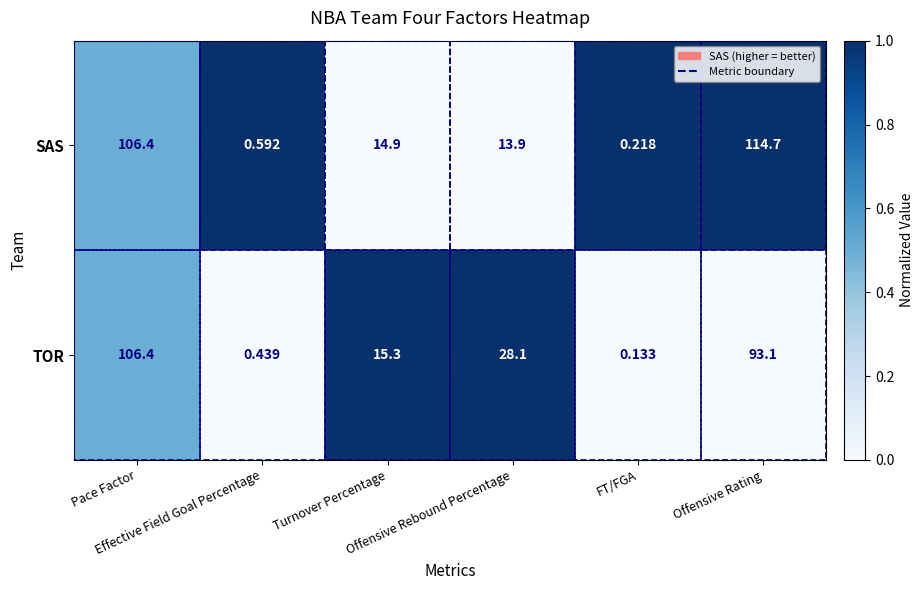

Which series has the largest total across all categories?

SAS